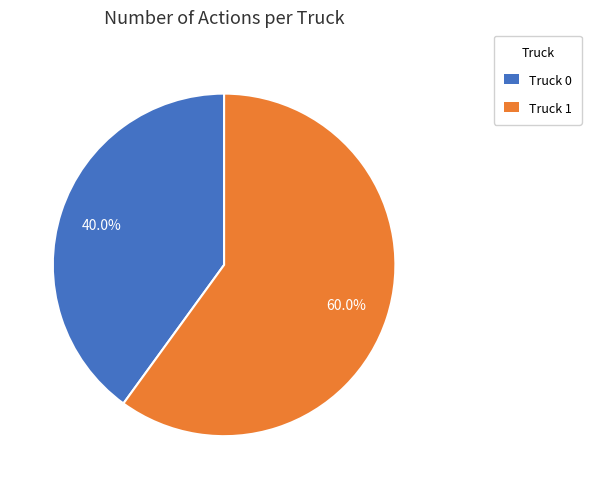

What percentage is the Truck 0 slice, to the nearest percent?

40%